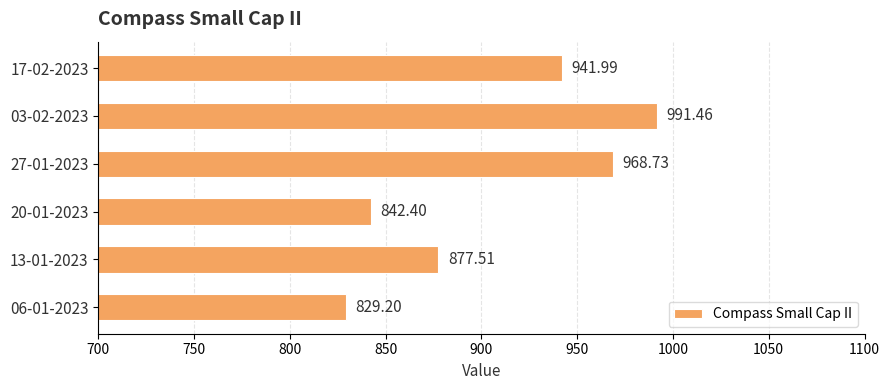

List the labels in order of value, smallest first.

06-01-2023, 20-01-2023, 13-01-2023, 17-02-2023, 27-01-2023, 03-02-2023